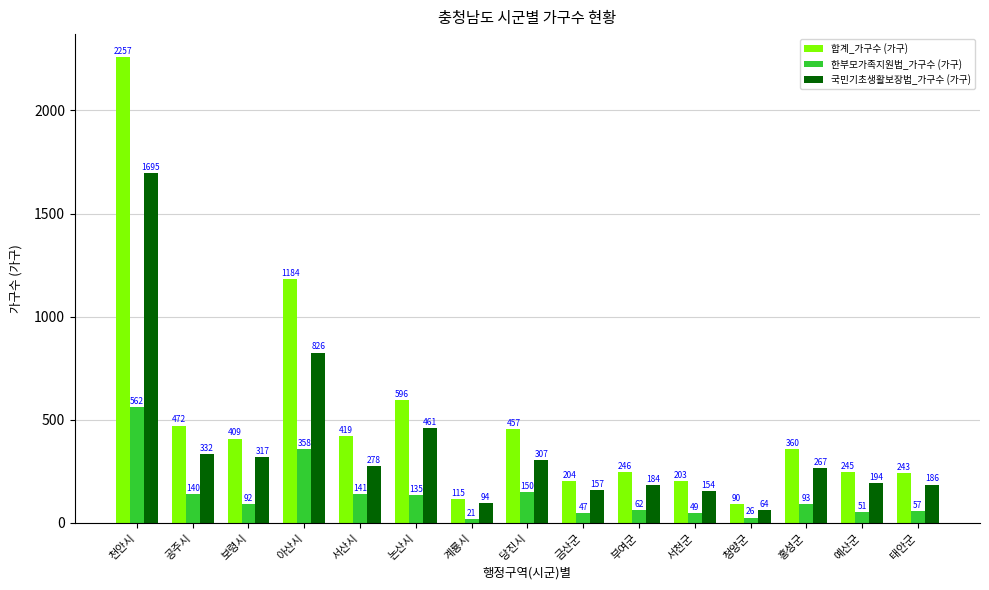

Is it true that 합계_가구수 (가구) equals 92 at 서천군?

False